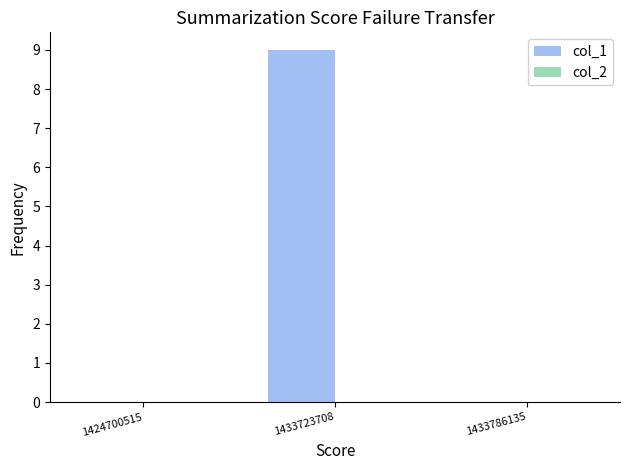

Reading left to right, list all the values displayed in this chart.

1424700515=0	1433723708=9	1433786135=0